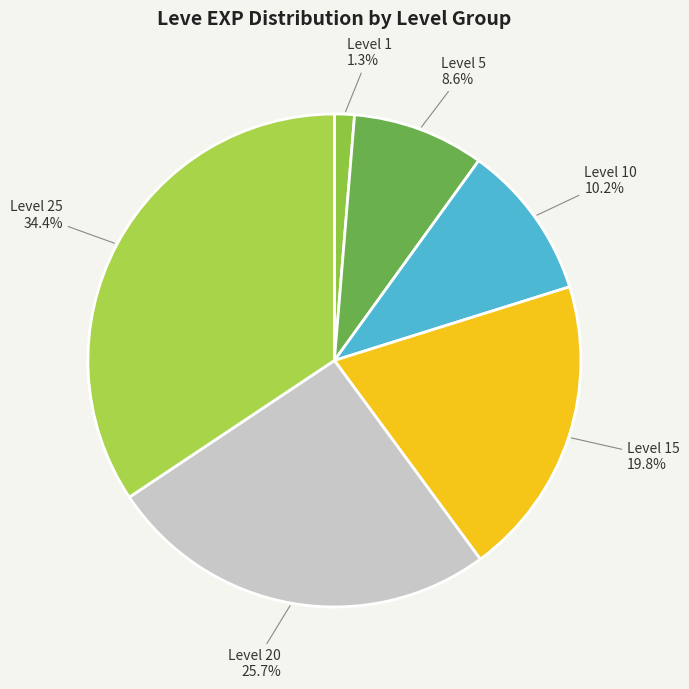

Is there a majority slice in this chart?

No